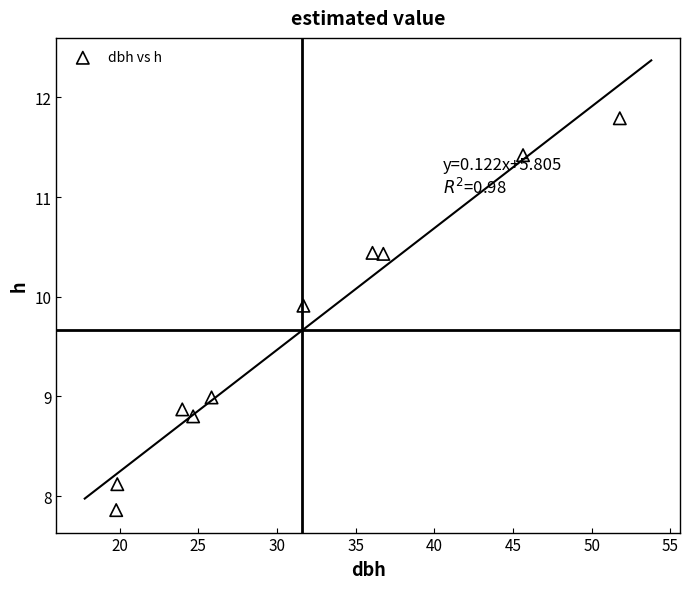

What is the range of X values (max minus min)?

32.0